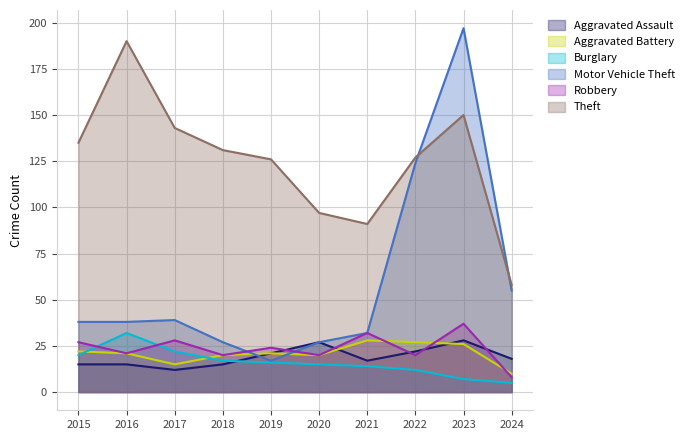

Which series has the largest range (max minus min)?

Motor Vehicle Theft